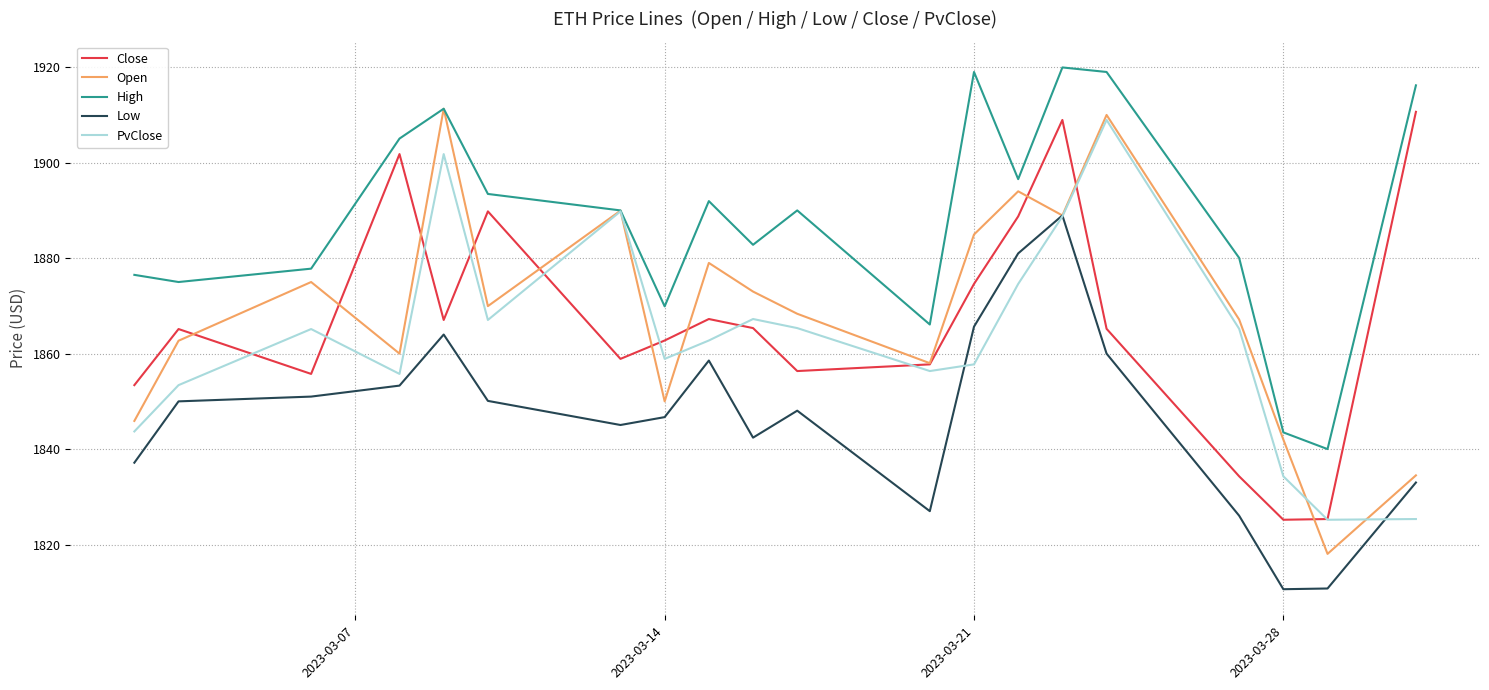

Which series has the largest total across all categories?

High